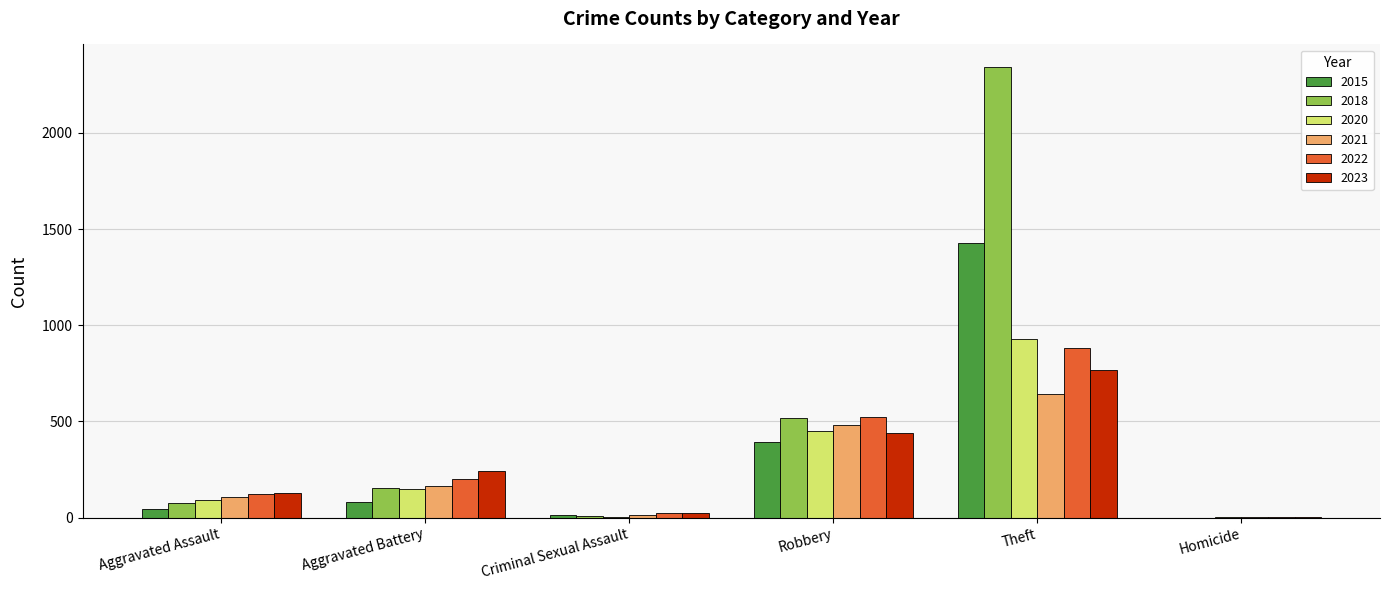

What is the sum of the 2022 values at Theft and Aggravated Battery?

1082